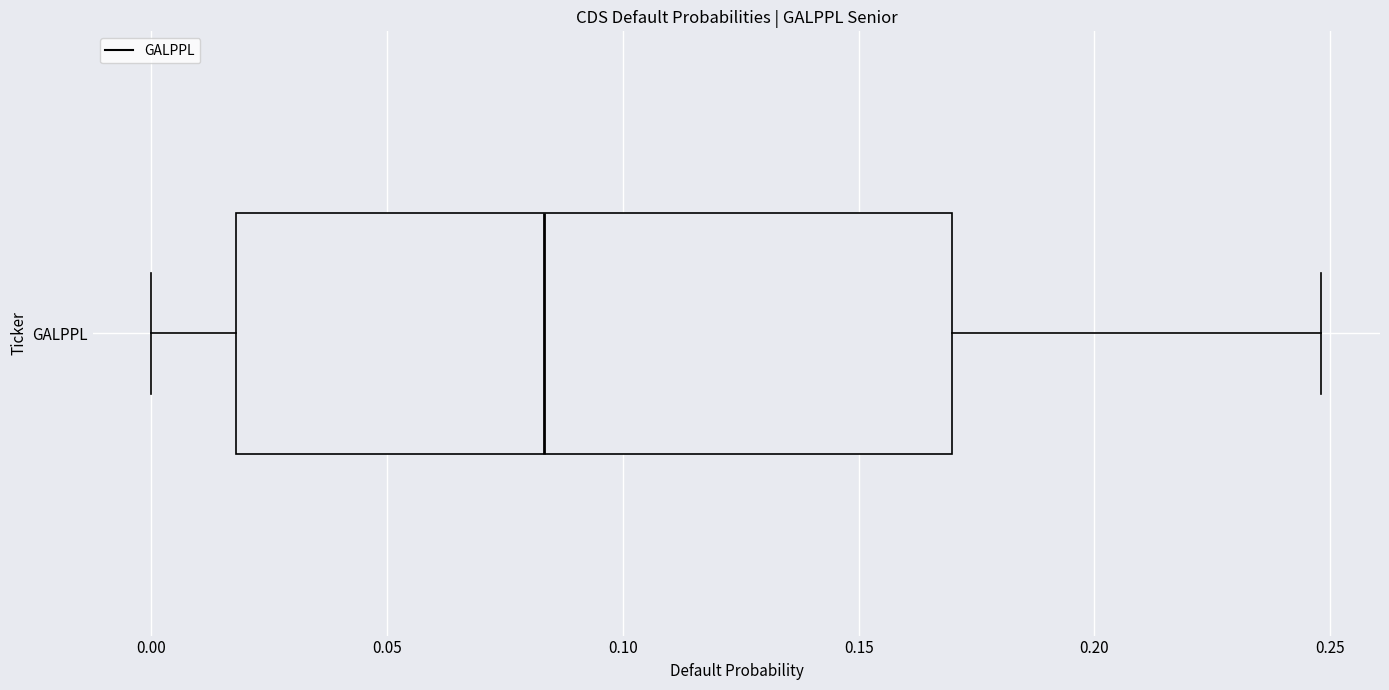

Transcribe this box plot: give where the median line is, the range the box spans, and where the two whiskers end, as read against the x-axis. The values are not printed on the chart, so give them approximately, as read against the axis.

median 0.085, box 0.020 to 0.170, whiskers 0.000 to 0.250